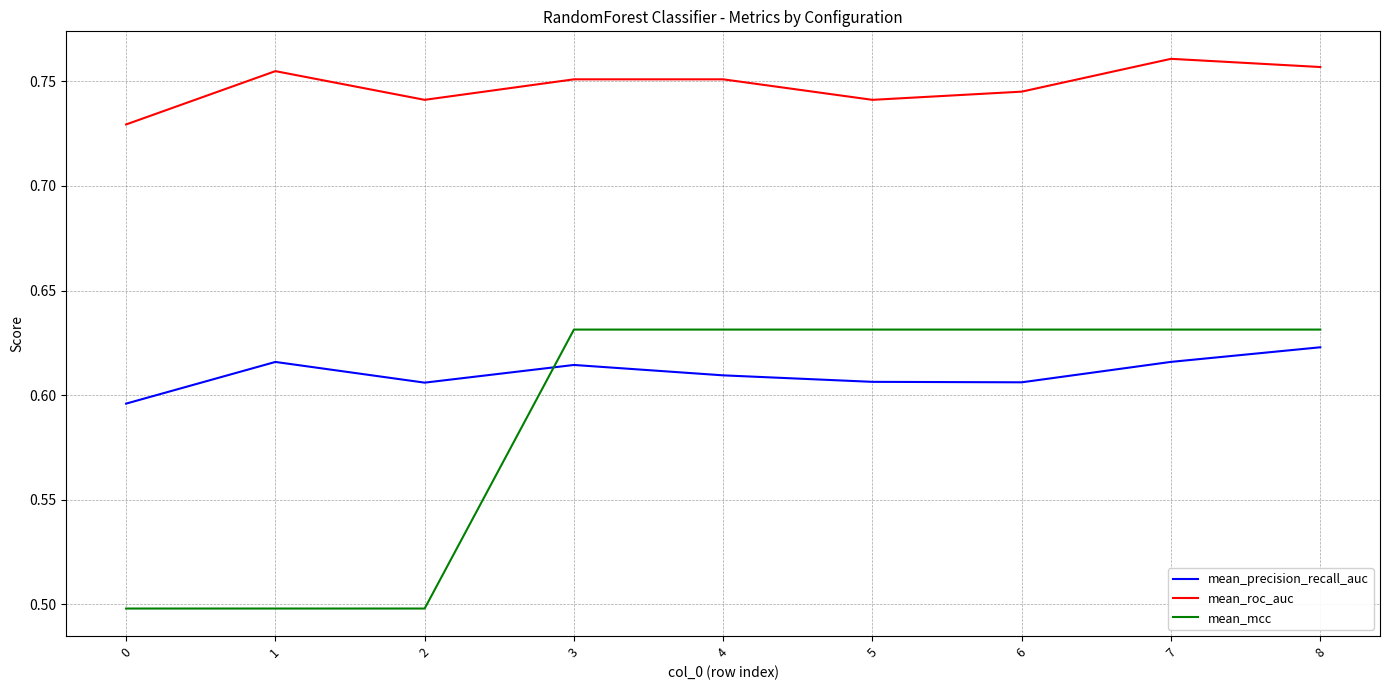

Which series has the largest total across all categories?

mean_roc_auc